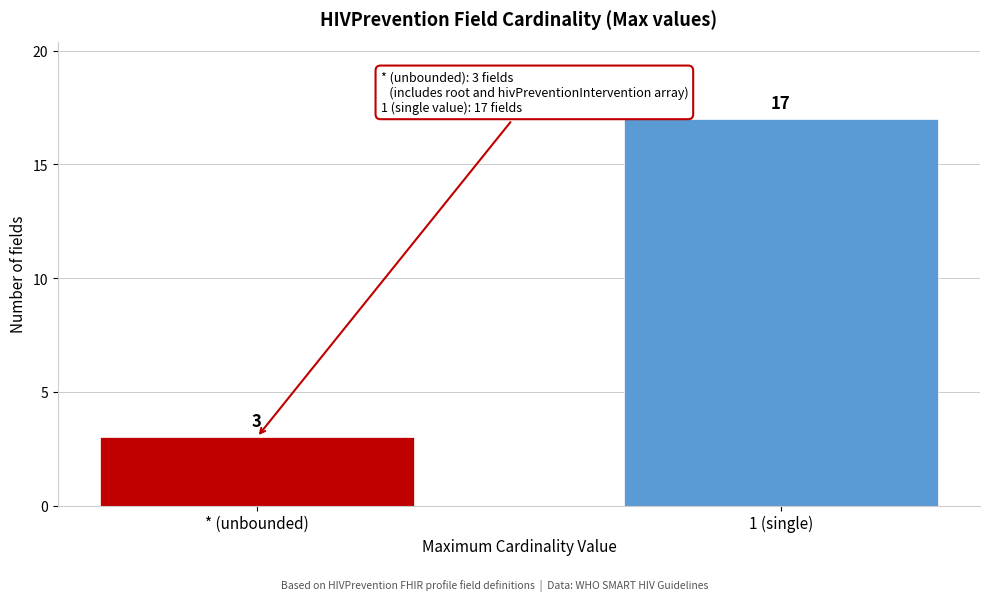

Reading right to left, transcribe all the data shown in this chart.

1 (single)=17	* (unbounded)=3